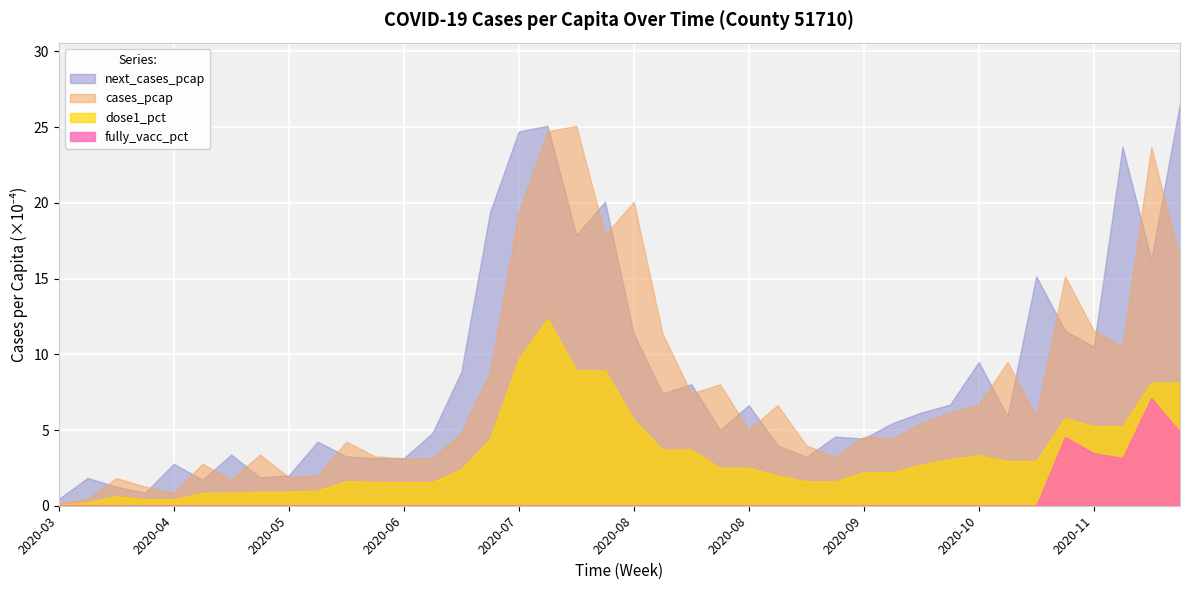

Where is the first local minimum for cases_pcap?

2020-04-13